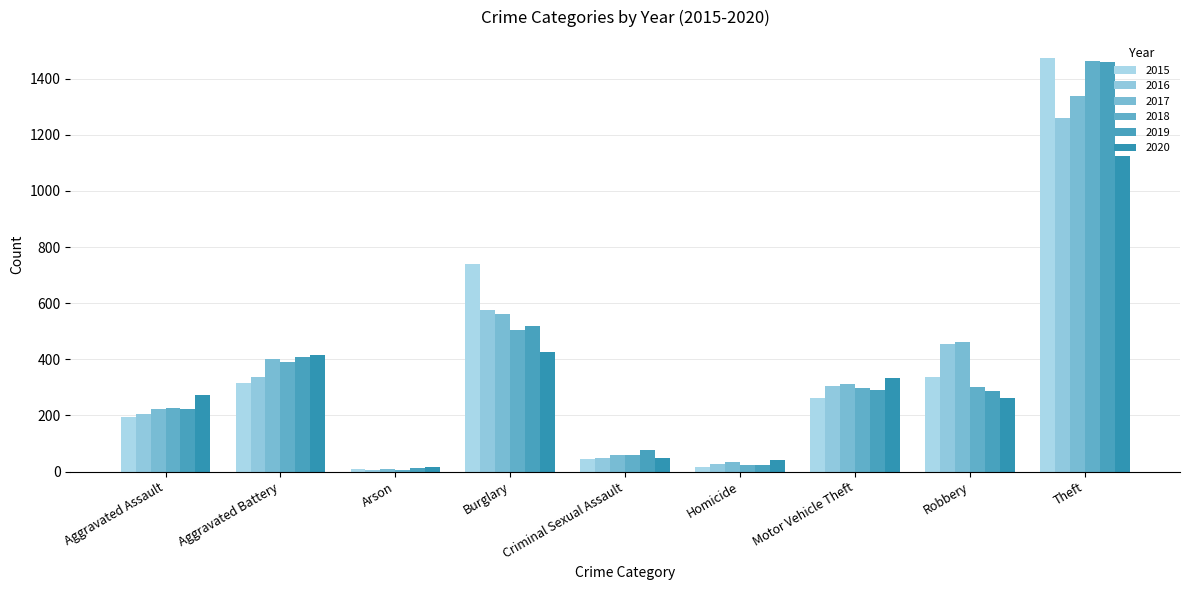

Reading left to right, list all the values displayed in this chart.

2015: 194	316	9	738	46	15	263	337	1474
2016: 206	336	7	576	50	26	304	454	1259
2017: 224	400	10	562	61	33	312	460	1339
2018: 225	389	7	506	60	25	298	301	1461
2019: 223	407	12	517	77	22	290	287	1459
2020: 273	416	17	425	48	41	333	263	1125